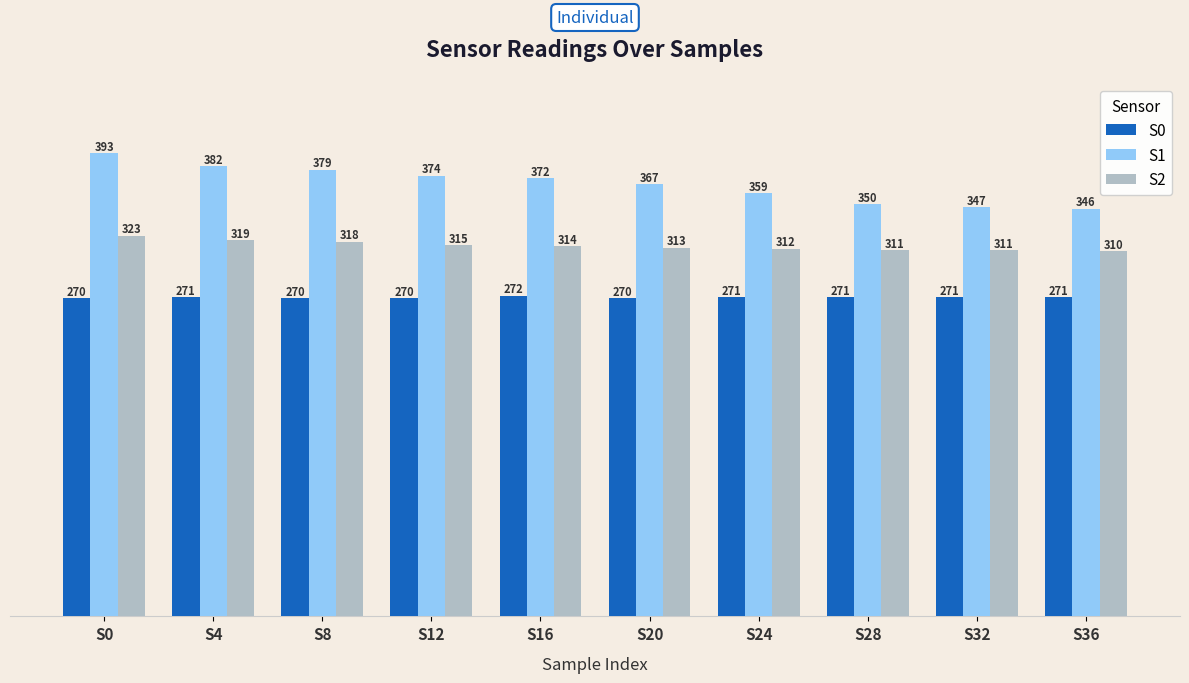

How many bars are there in total?

30